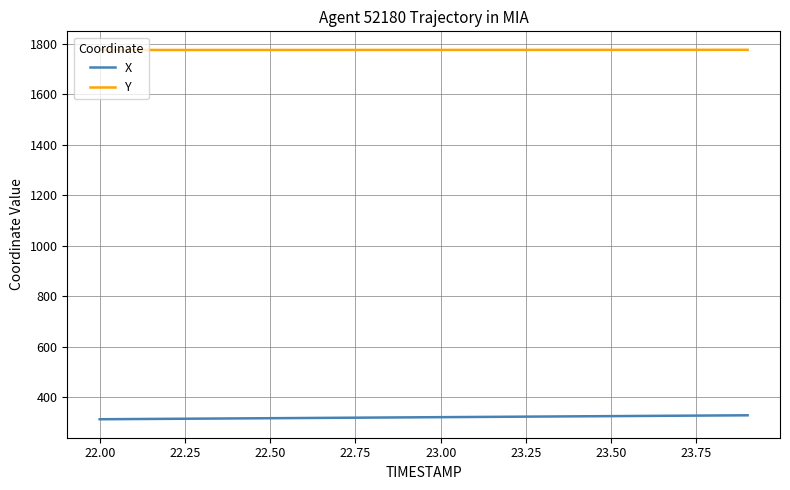

What is the minimum value shown in the chart?

313.3